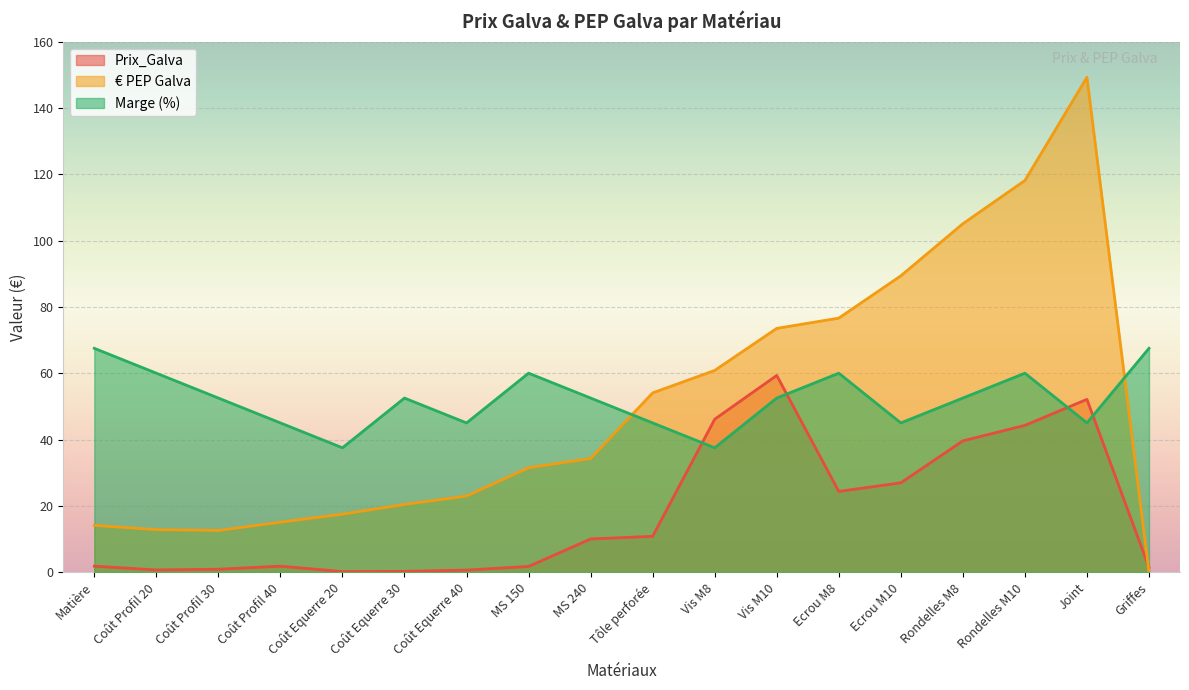

How many distinct data groups are displayed?

3